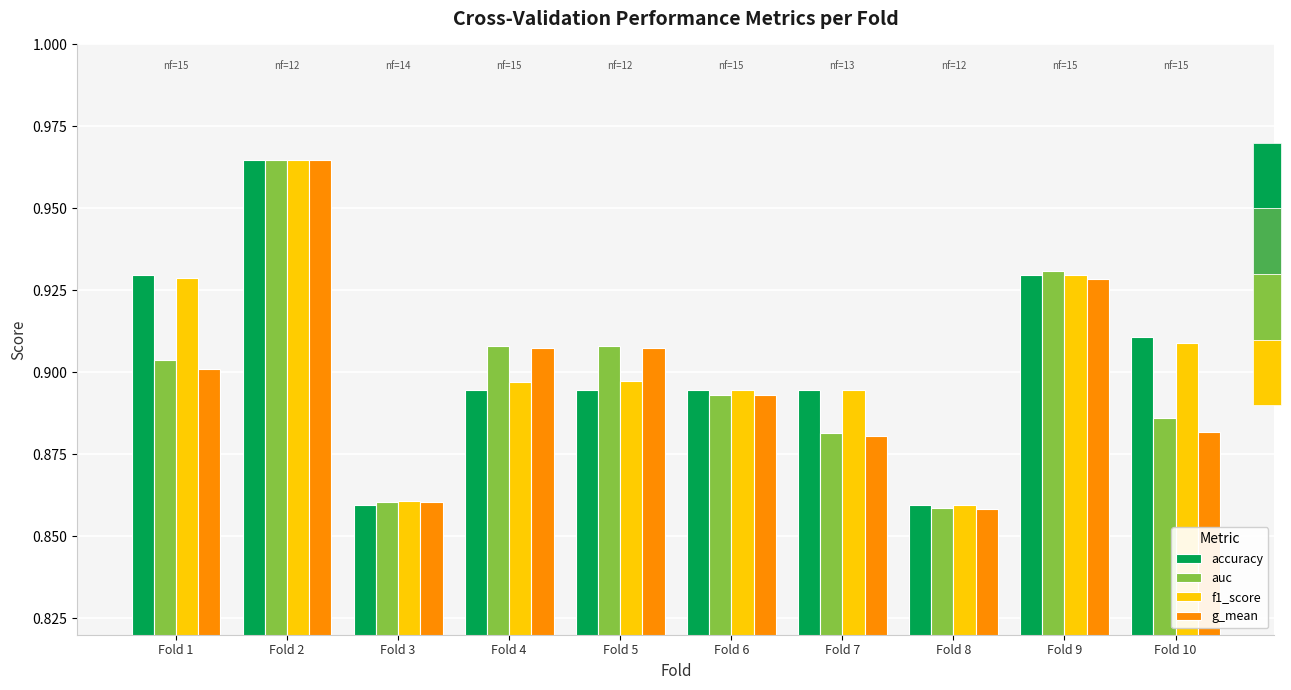

What is the sum of the g_mean values at Fold 1 and Fold 6?

1.8